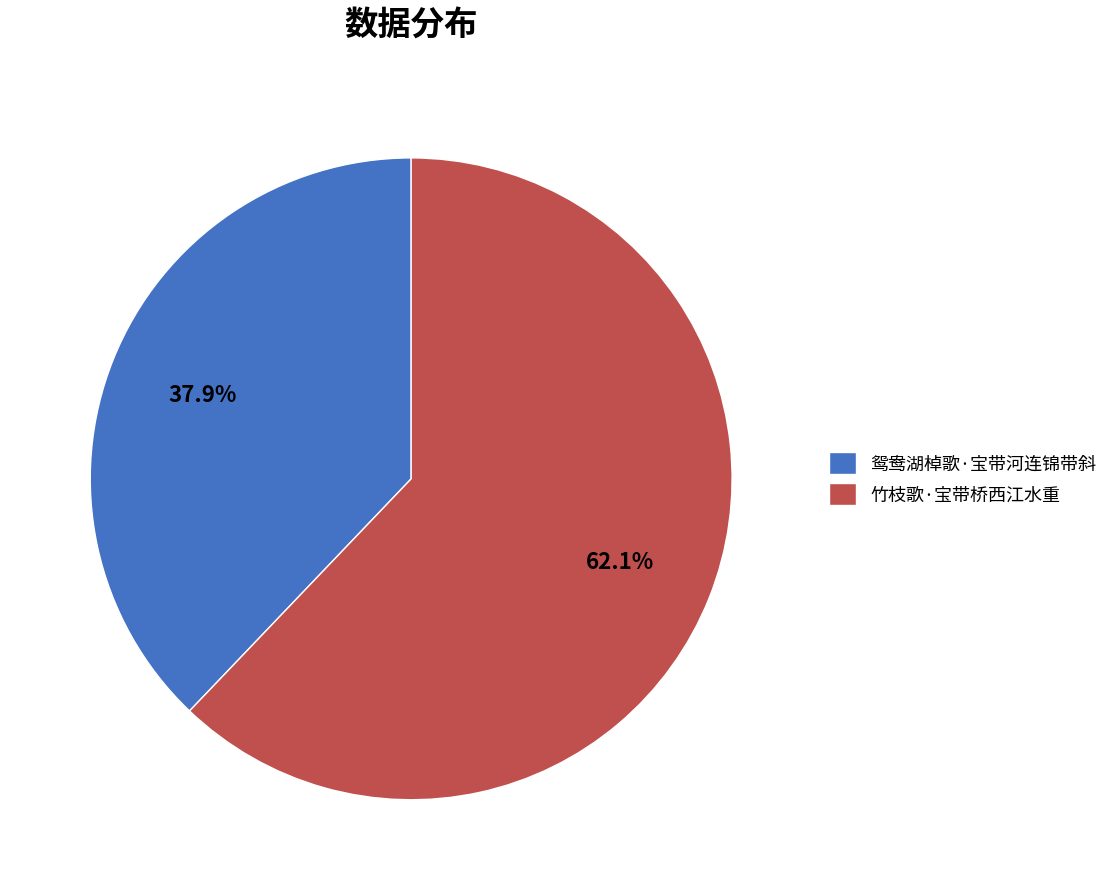

To the nearest percent, what portion does 鸳鸯湖棹歌·宝带河连锦带斜 represent?

38%